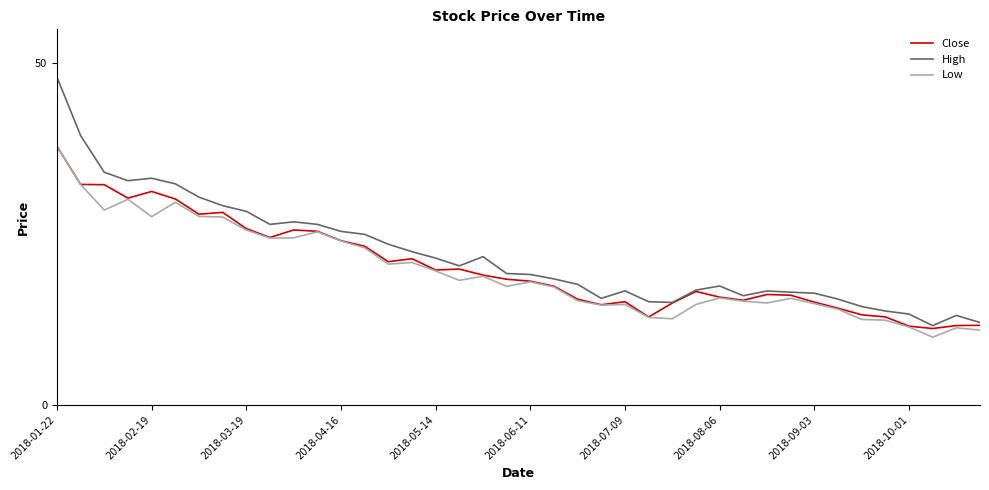

What is the maximum value for Close?

37.9